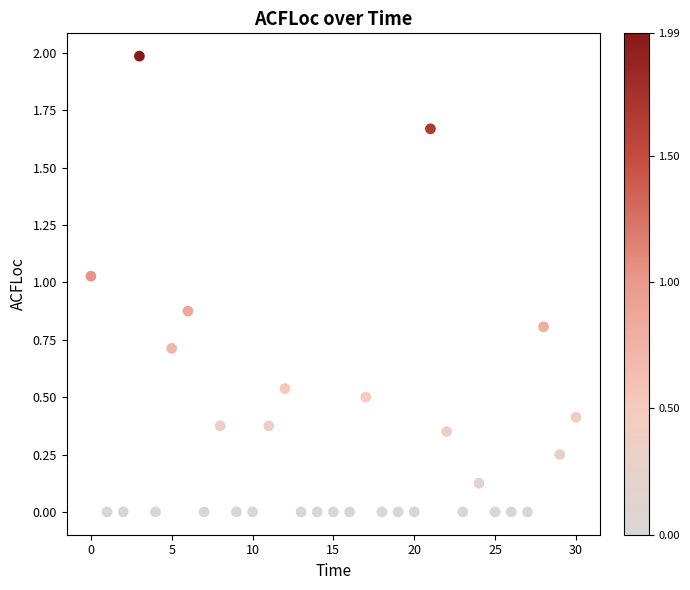

Count the number of points in this scatter plot.

31